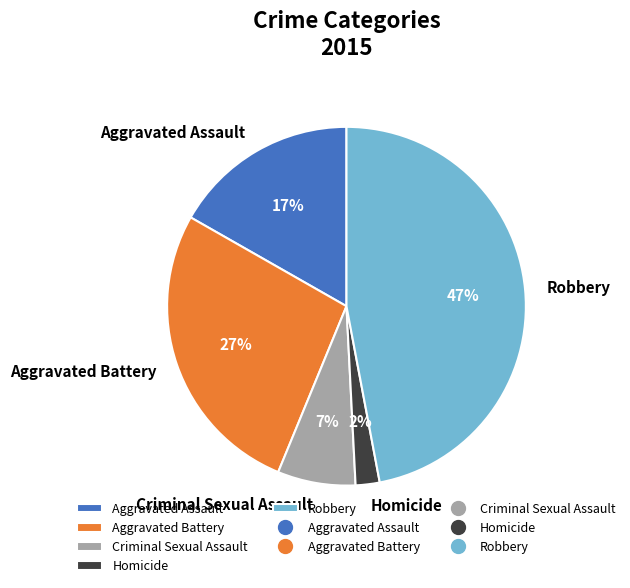

What is the ratio of the value at Robbery to the value at Aggravated Assault?

2.8